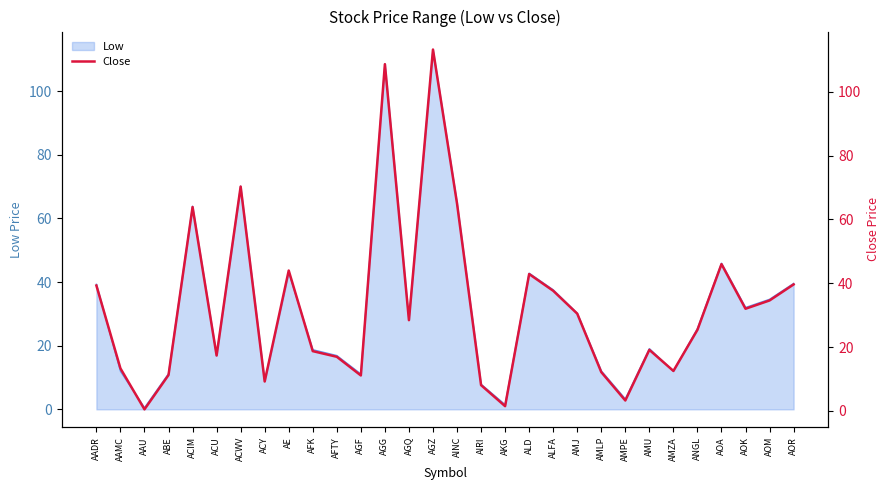

How many points are higher than both their immediate neighbors (excluding endpoints)?

8